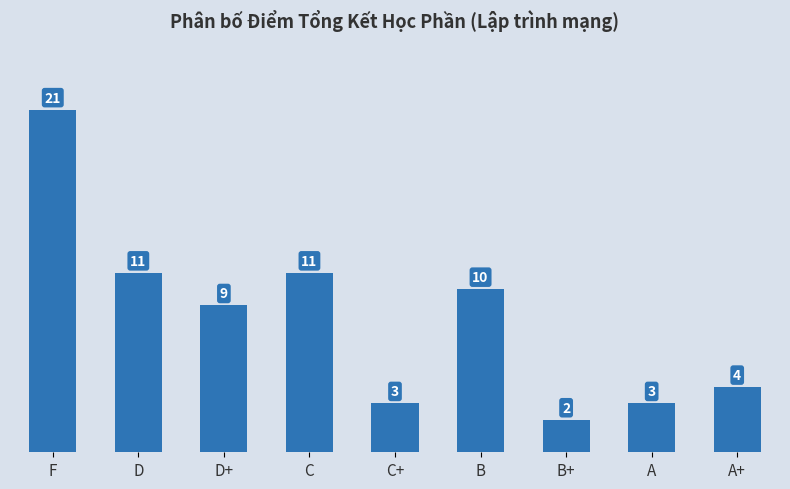

What is the approximate value at D+, to the nearest 5?

10